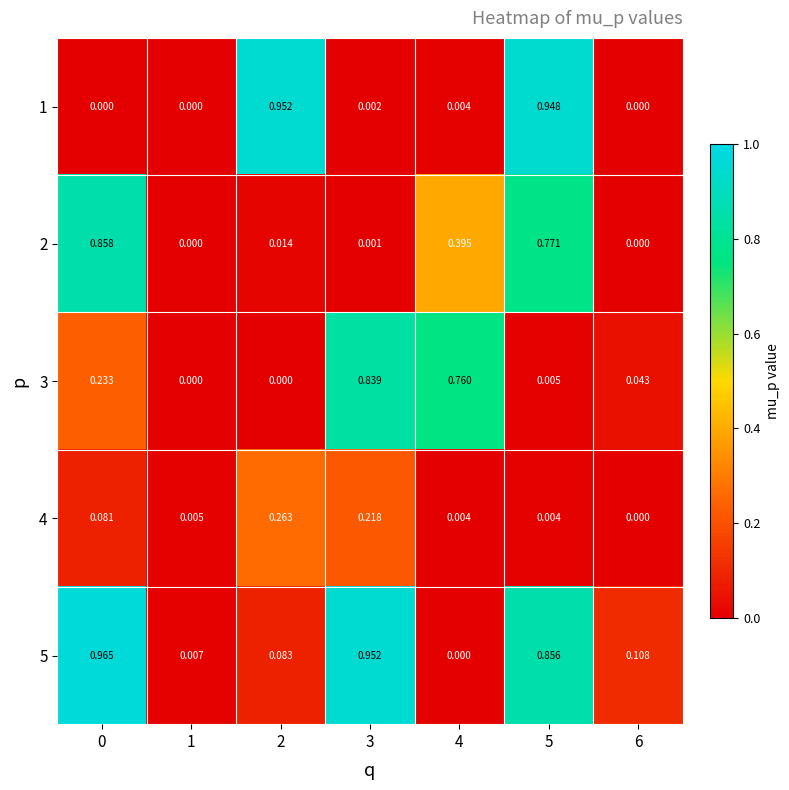

Which series changed the most between 3 and 4?

5